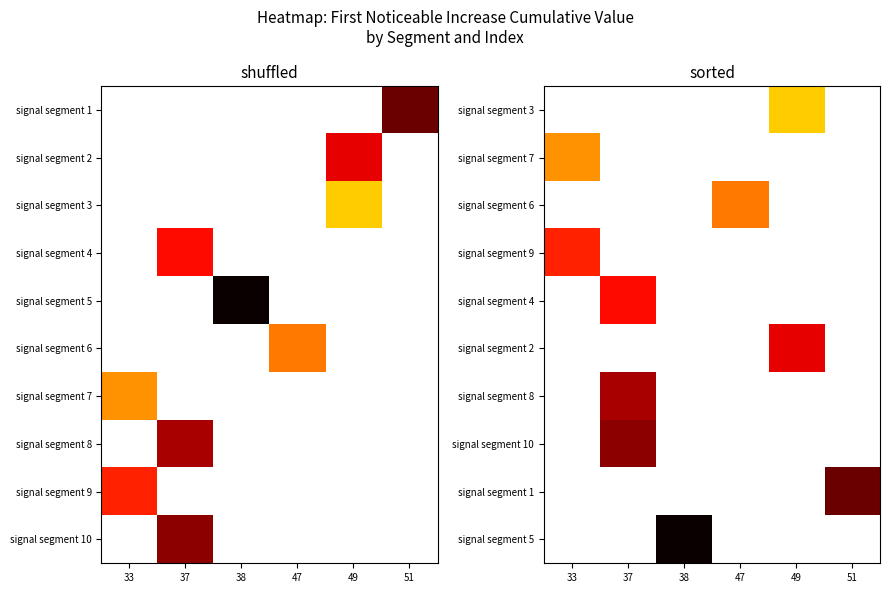

Between 51 and 49, which is larger?

49